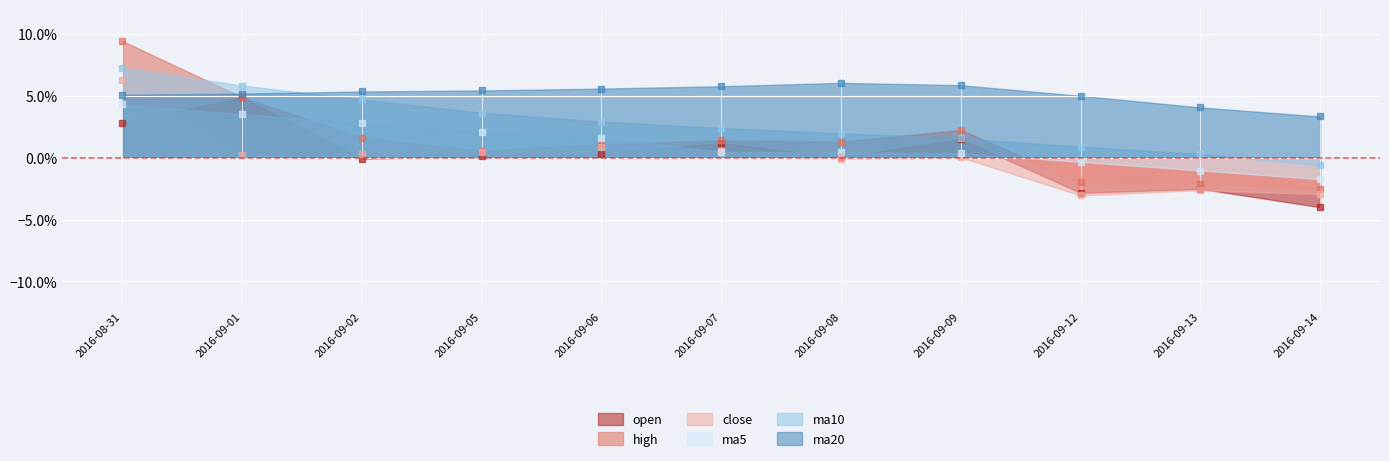

What position from the right is 2016-09-02?

9